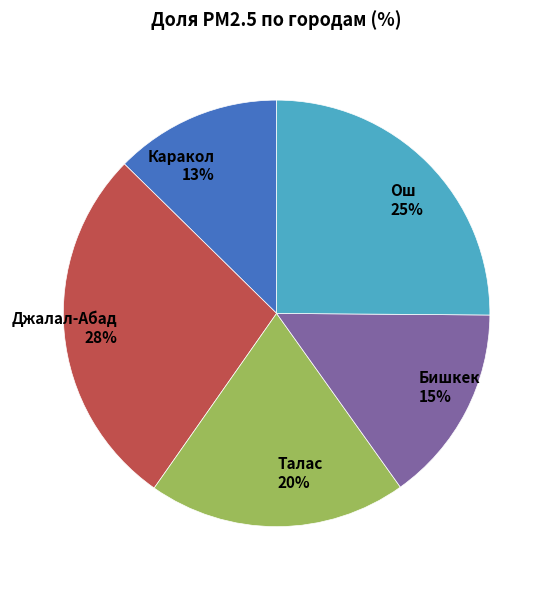

What is the largest slice in the pie chart?

Джалал-Абад